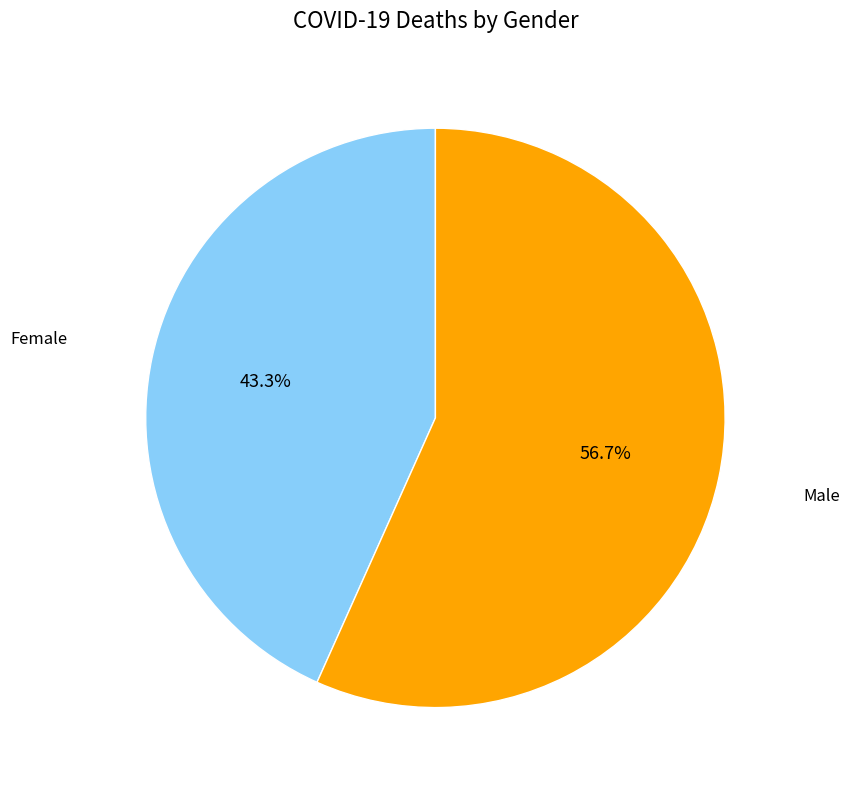

Count the number of slices in the pie.

2